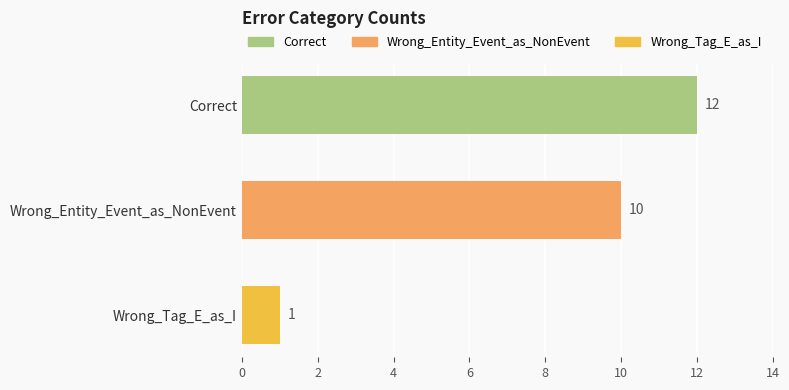

Which category has the lowest value across all series?

Wrong_Tag_E_as_I